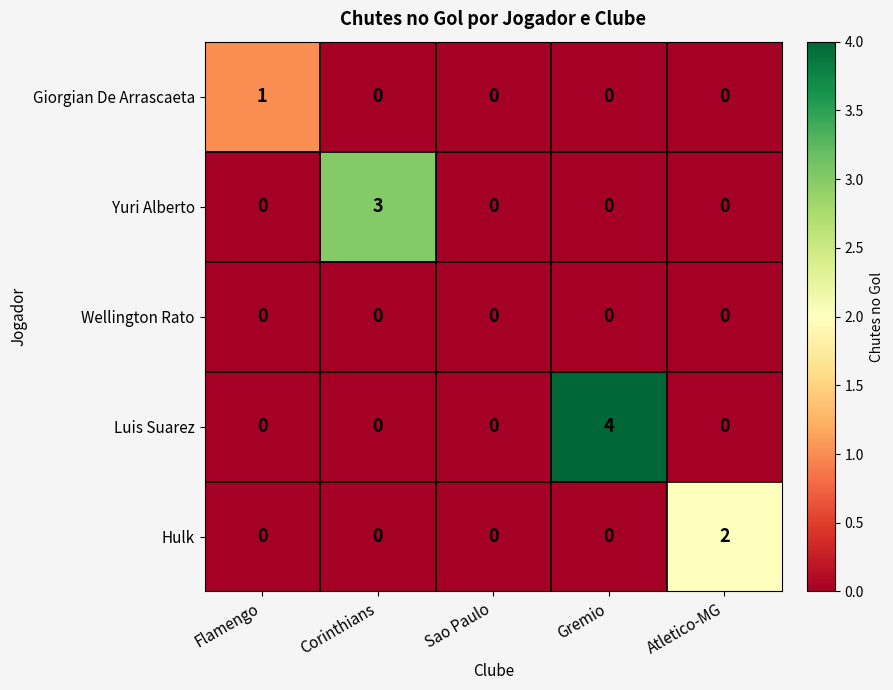

List the series in order of their peak value, lowest first.

Wellington Rato, Giorgian De Arrascaeta, Hulk, Yuri Alberto, Luis Suarez